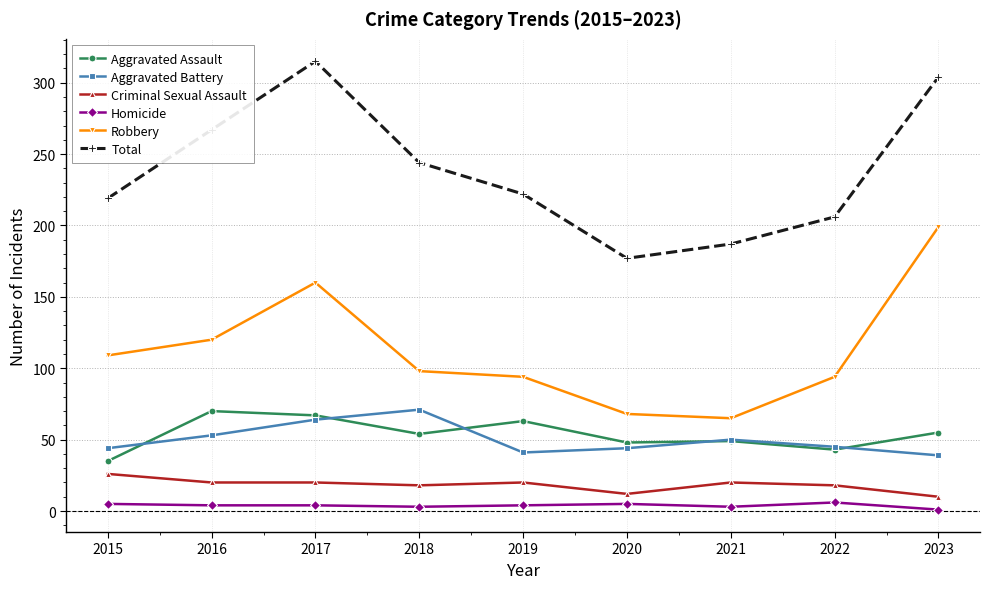

What are all the series names shown in the legend?

Aggravated Assault, Aggravated Battery, Criminal Sexual Assault, Homicide, Robbery, Total